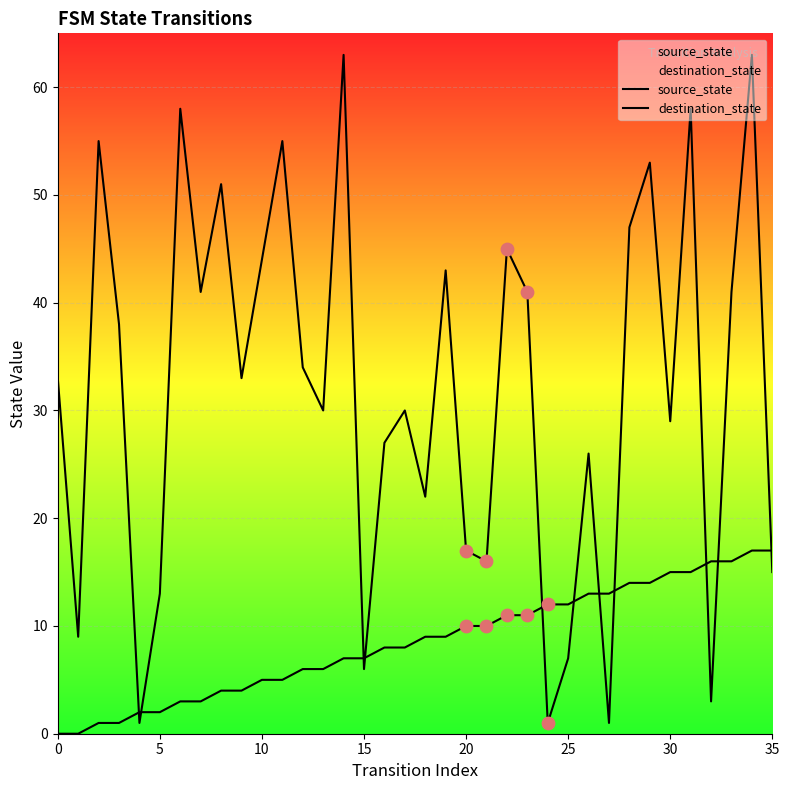

Which series has the largest total across all categories?

destination_state